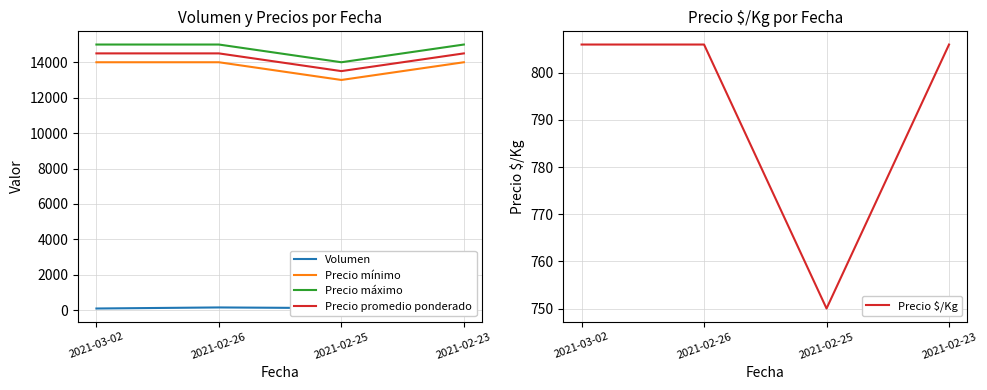

Reading right to left, what are all the values shown in this chart?

Volumen: 2021-02-23=200	2021-02-25=120	2021-02-26=160	2021-03-02=100
Precio mínimo: 2021-02-23=14000	2021-02-25=13000	2021-02-26=14000	2021-03-02=14000
Precio máximo: 2021-02-23=15000	2021-02-25=14000	2021-02-26=15000	2021-03-02=15000
Precio promedio ponderado: 2021-02-23=14500	2021-02-25=13500	2021-02-26=14500	2021-03-02=14500
Precio $/Kg: 2021-02-23=806	2021-02-25=750	2021-02-26=806	2021-03-02=806